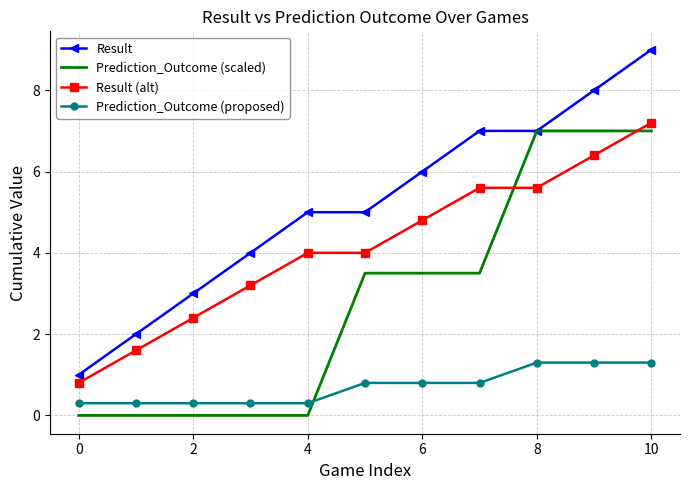

How many categories are shown in the chart?

11